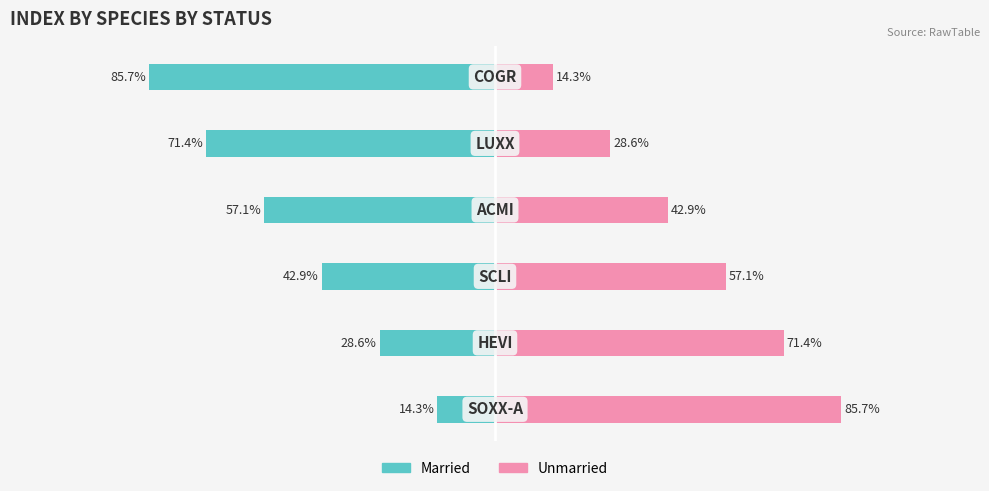

Which series has the widest spread of values?

Married